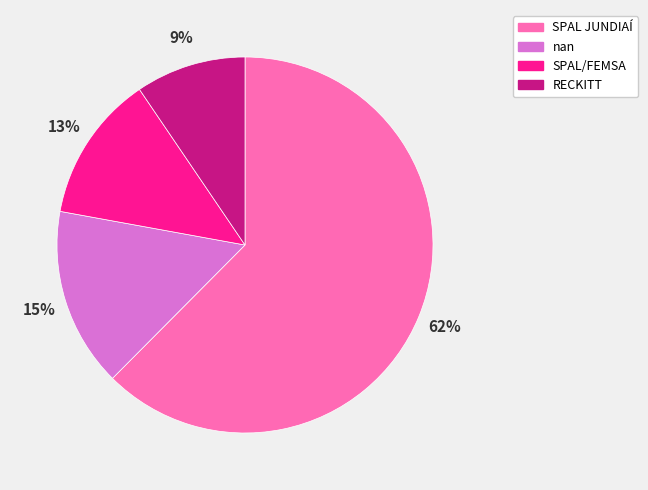

Combined, do SPAL/FEMSA and SPAL JUNDIAÍ account for over 50%?

Yes